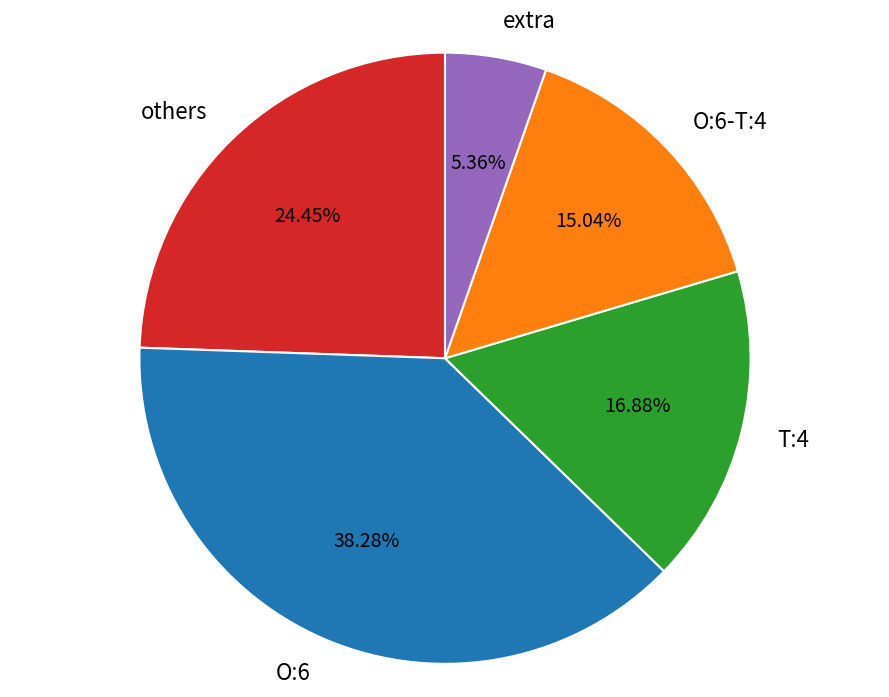

What is the smallest slice in the pie chart?

extra